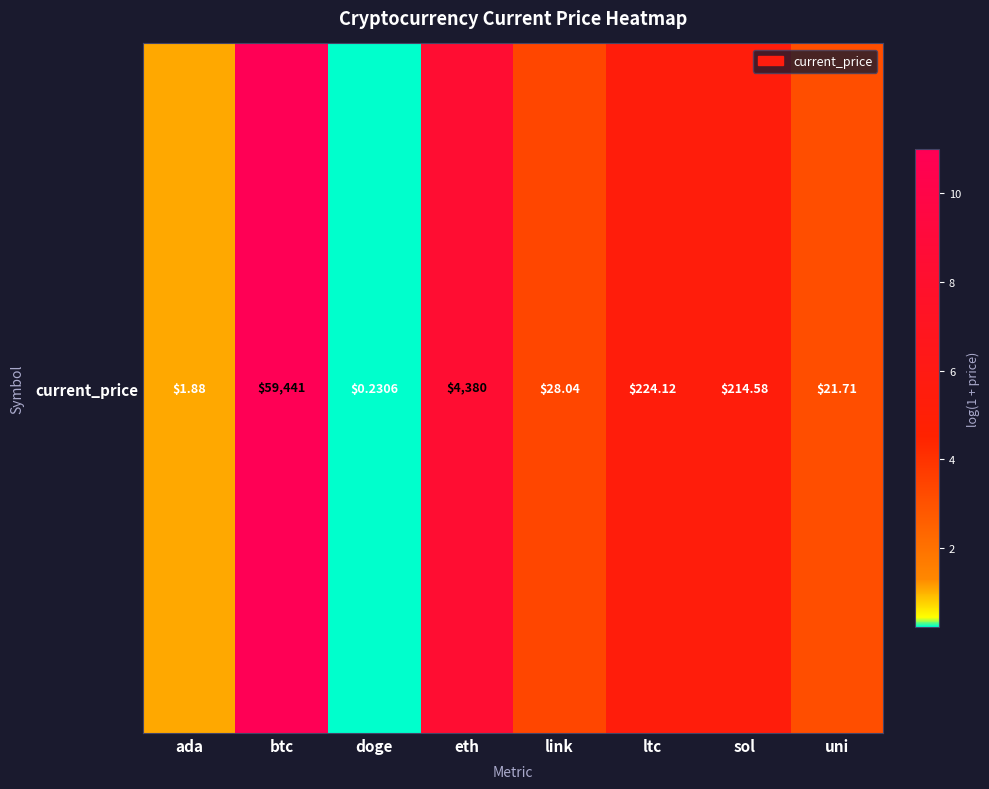

The chart shows a value of 11.0 at btc. True or false?

True